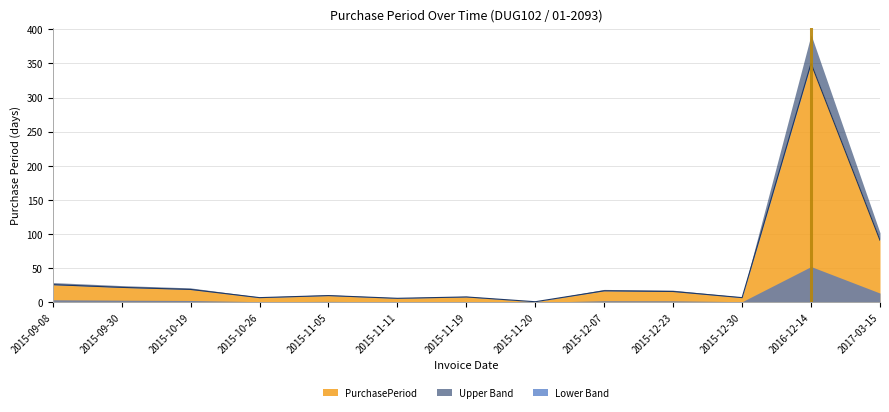

What value does the data have at 2017-03-15, to the nearest 10?

90